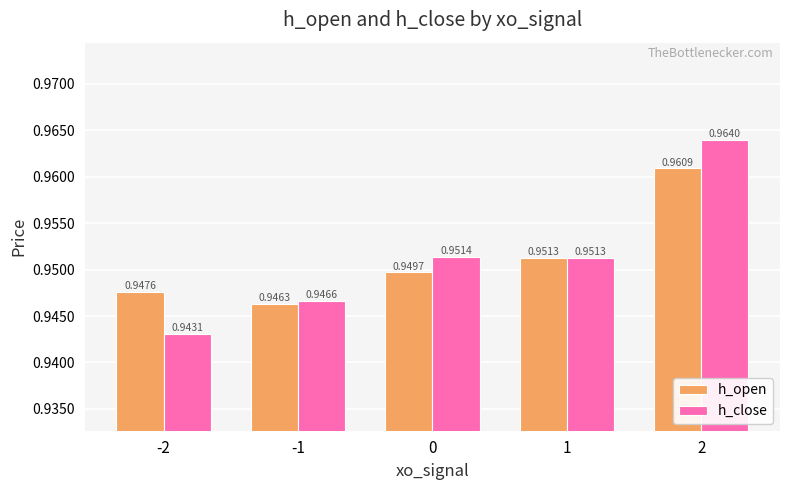

Does the chart contain stacked bars?

No